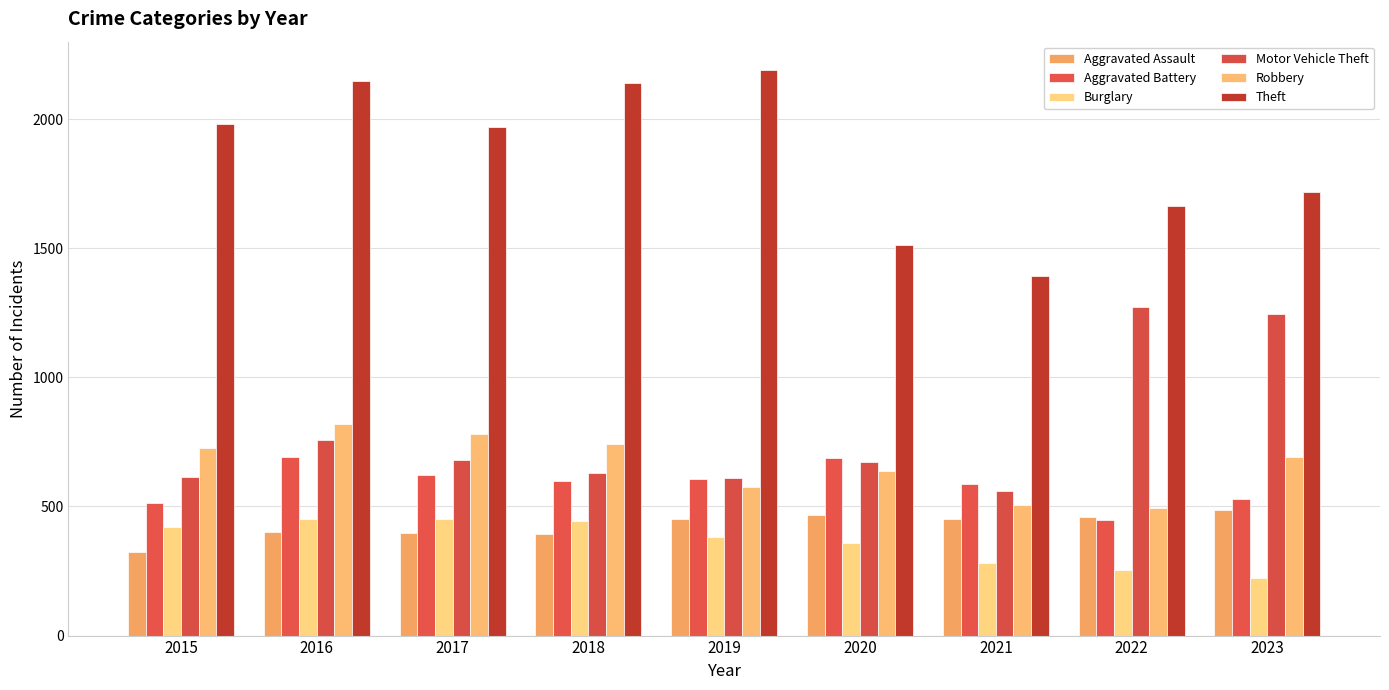

What is the spread (max minus min) of values at 2016?

1746